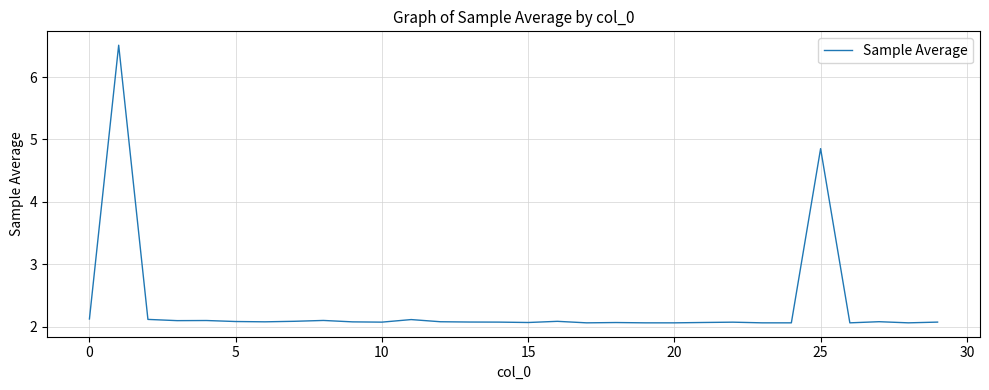

What is the minimum value shown in the chart?

2.1